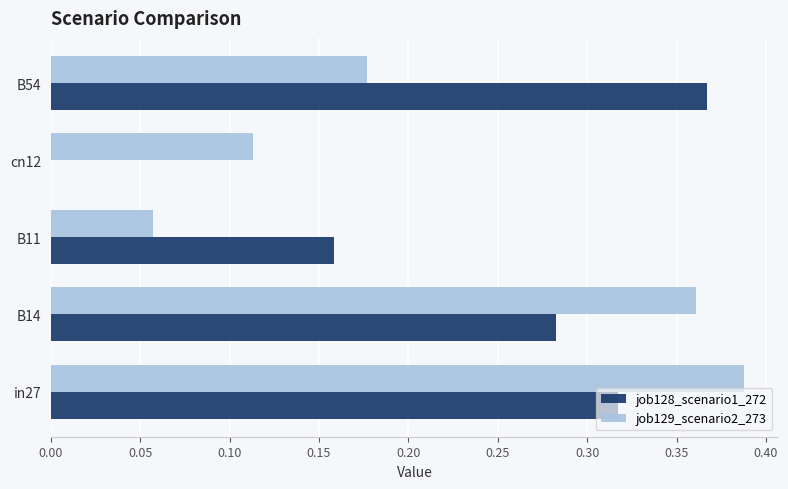

The value of job128_scenario1_272 at B54 is 0.2. True or false?

False